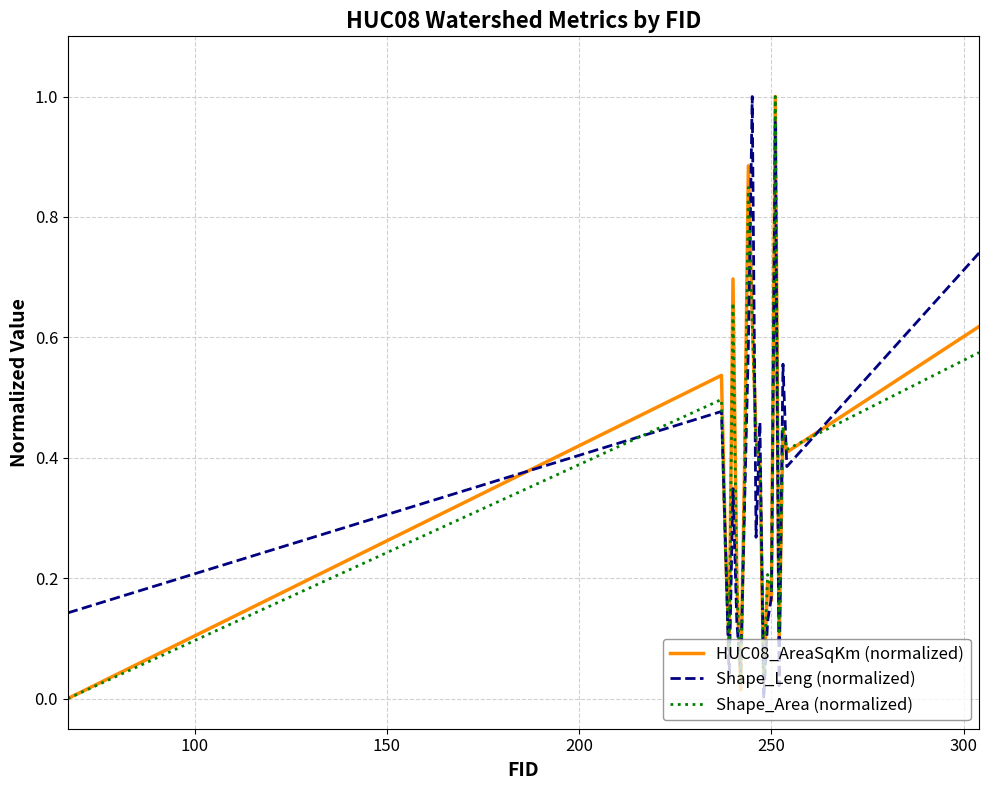

Does the chart have visible grid lines?

Yes